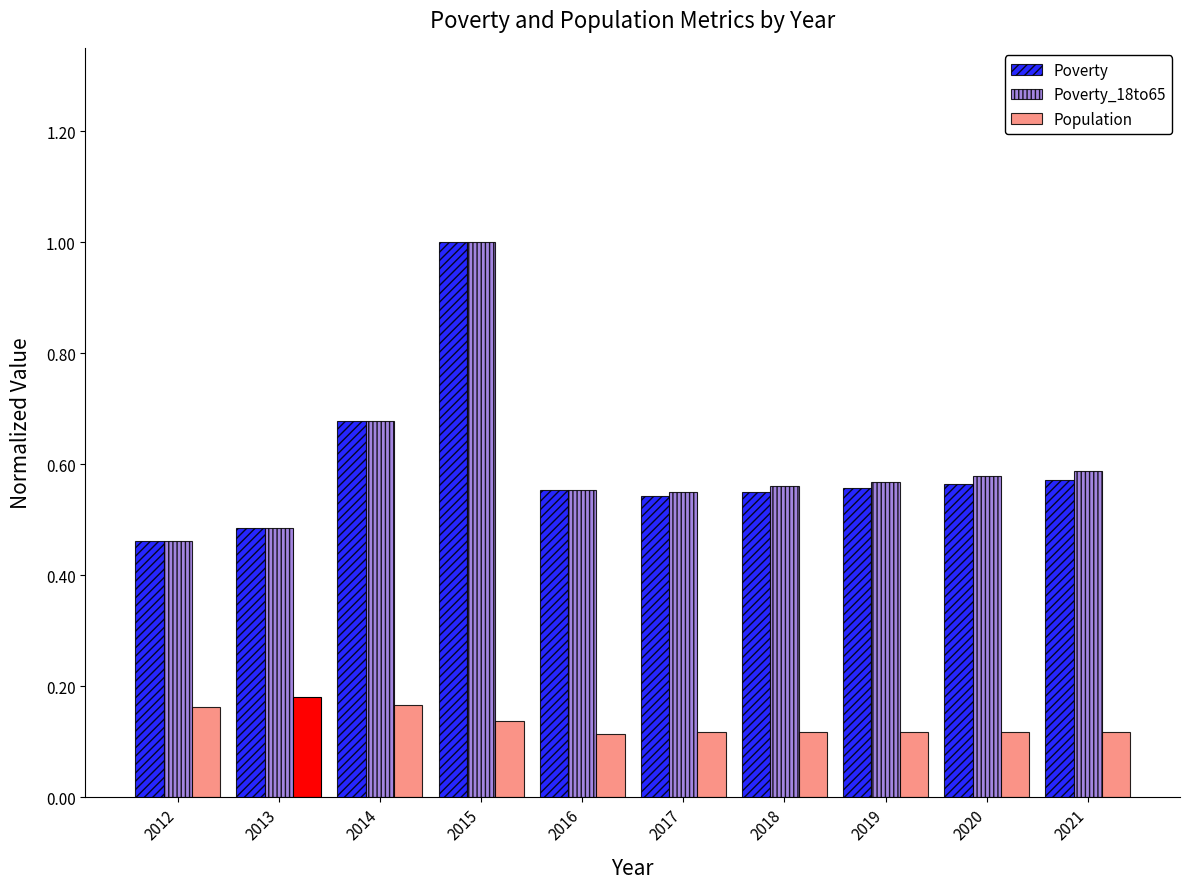

What is the sum of all Poverty values?

6.0